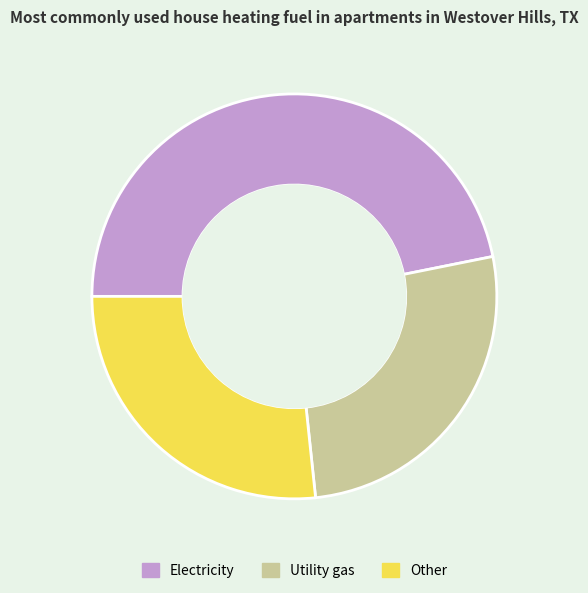

Is there a majority slice in this chart?

No